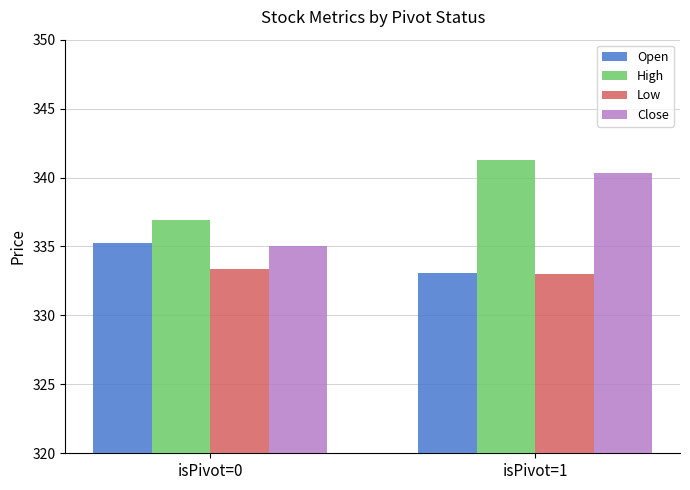

At how many categories does at least one series exceed 335?

2